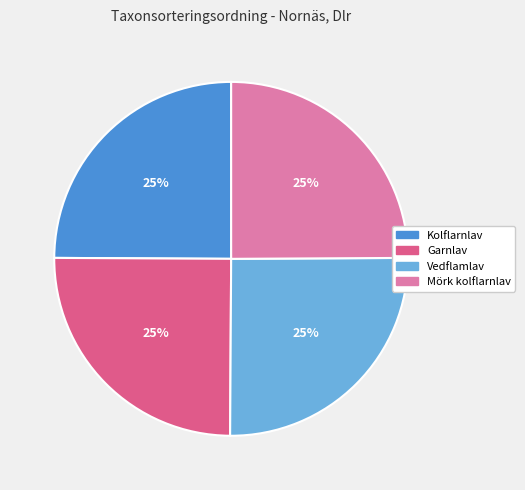

How many segments does this pie chart have?

4